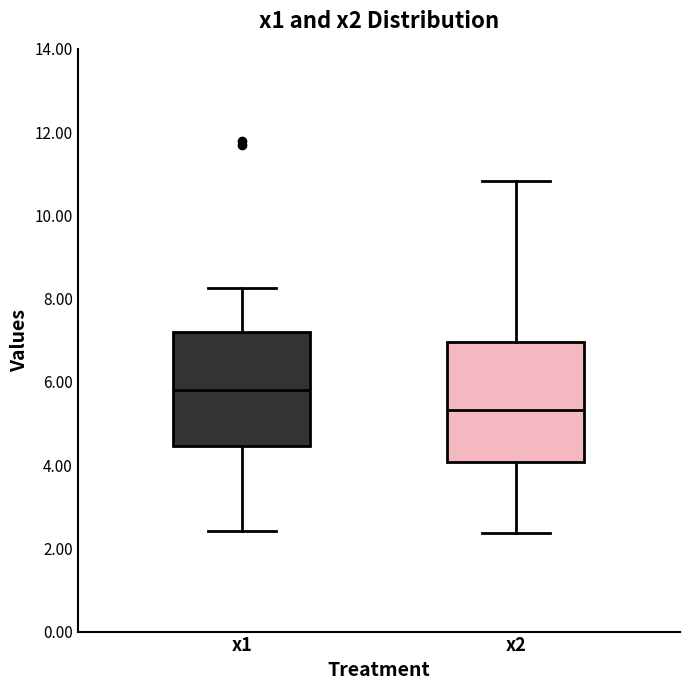

Reading left to right, transcribe this box plot: for each box, give where its median line is, the range the box spans, and where its two whiskers end, as read against the y-axis. The values are not printed on the chart, so give them approximately, as read against the axis.

x1: median 5.8, box 4.4 to 7.2, whiskers 2.4 to 8.2
x2: median 5.4, box 4.0 to 7.0, whiskers 2.4 to 10.8